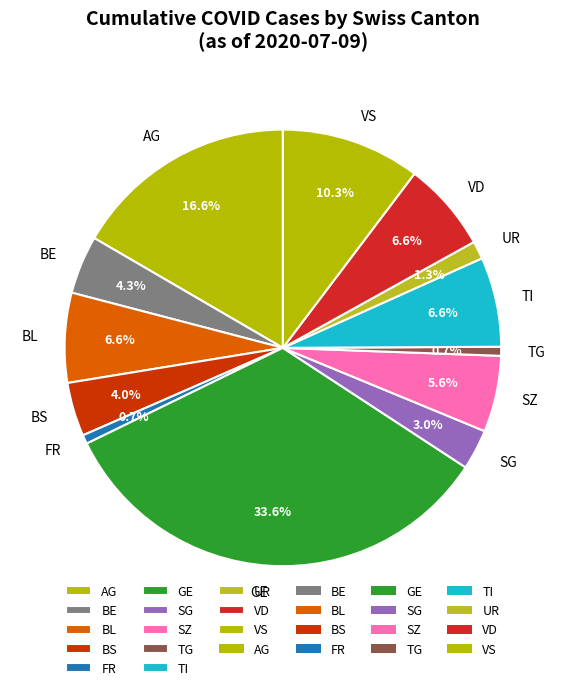

Which slice is the largest?

GE